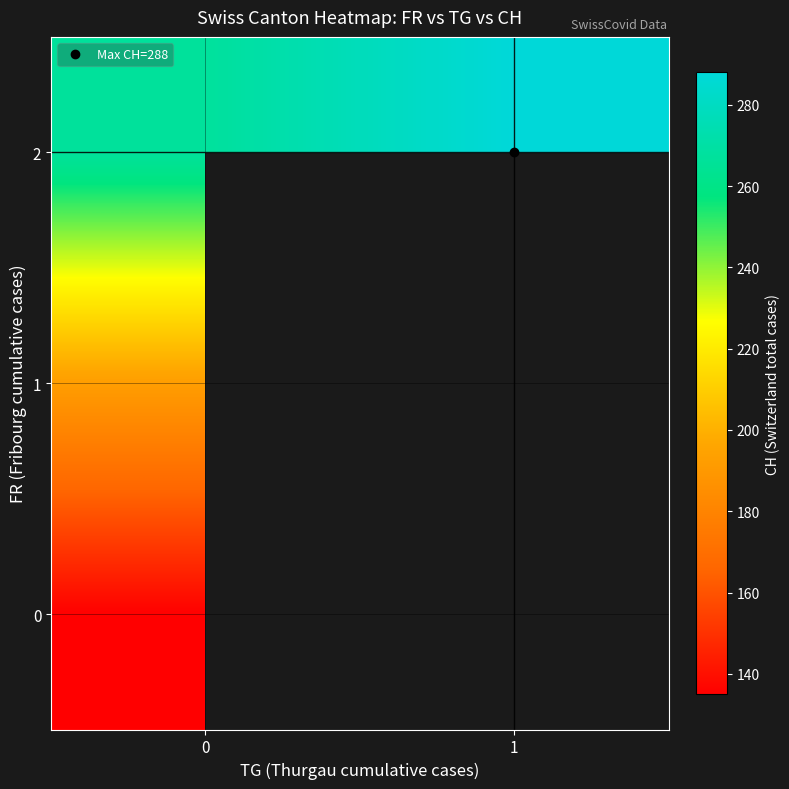

The row_1 series shows 192.0 at 0. True or false?

True